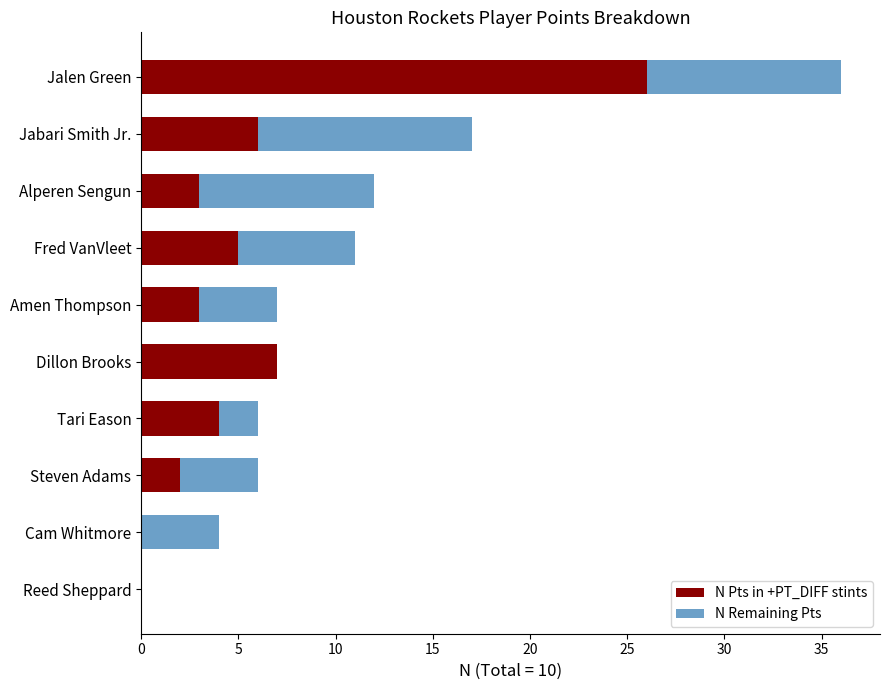

What is the total value across all series at Jalen Green?

36